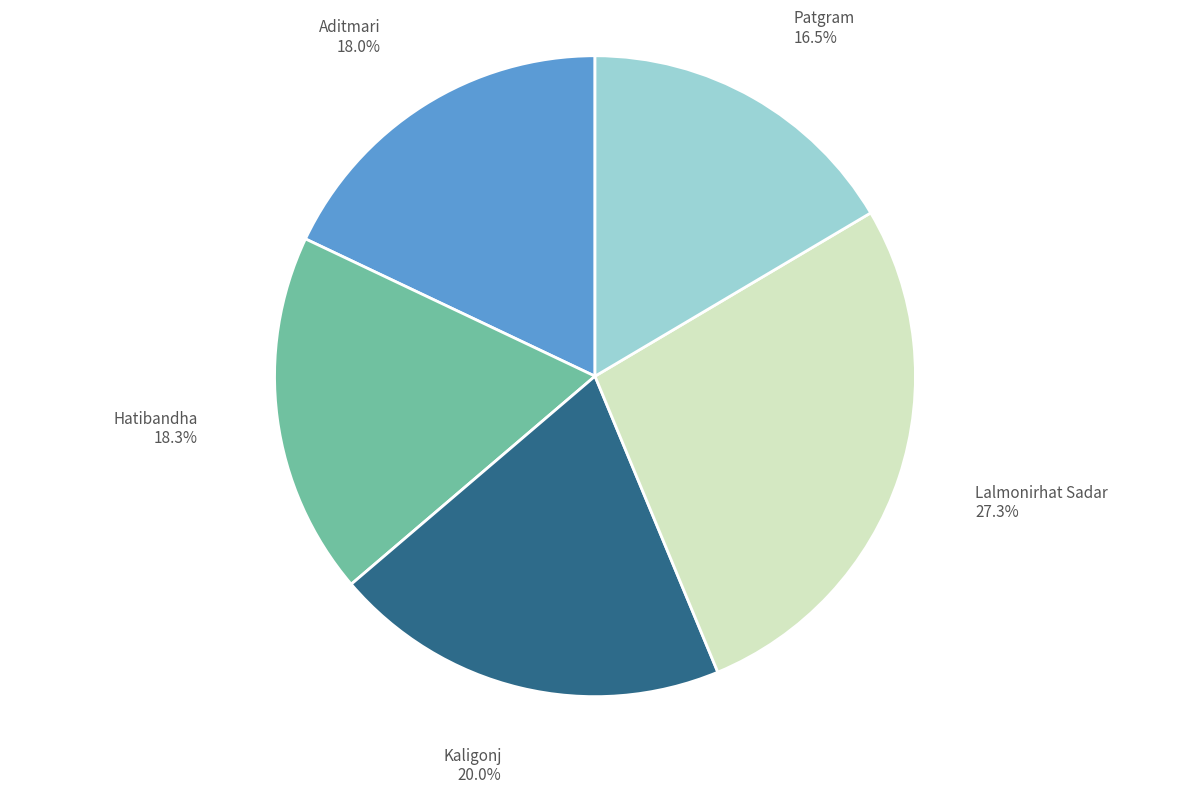

The Hatibandha slice represents 18% of the pie. True or false?

True